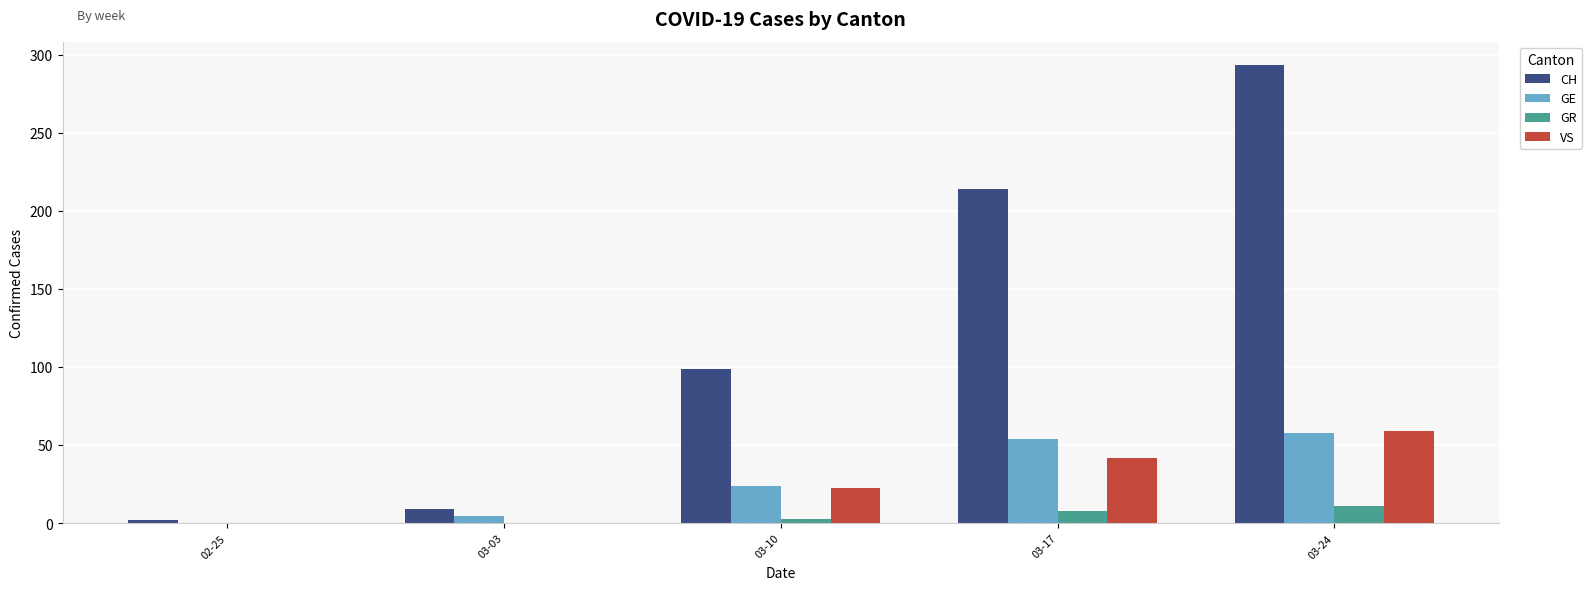

How many positive values does the GE series have?

4